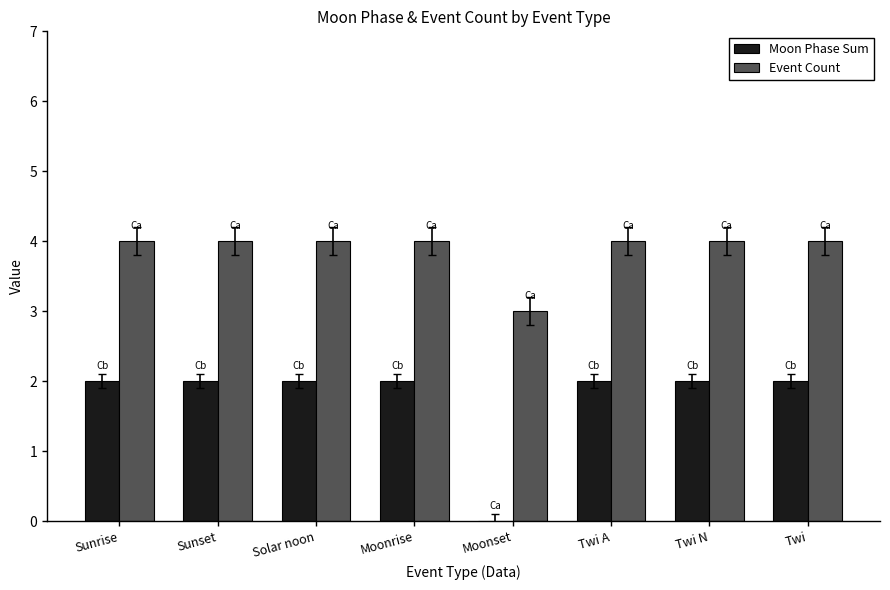

Reading left to right, extract all data points from this chart.

Moon Phase Sum: Sunrise=2	Sunset=2	Solar noon=2	Moonrise=2	Moonset=0	Twi A=2	Twi N=2	Twi=2
Event Count: Sunrise=4	Sunset=4	Solar noon=4	Moonrise=4	Moonset=3	Twi A=4	Twi N=4	Twi=4